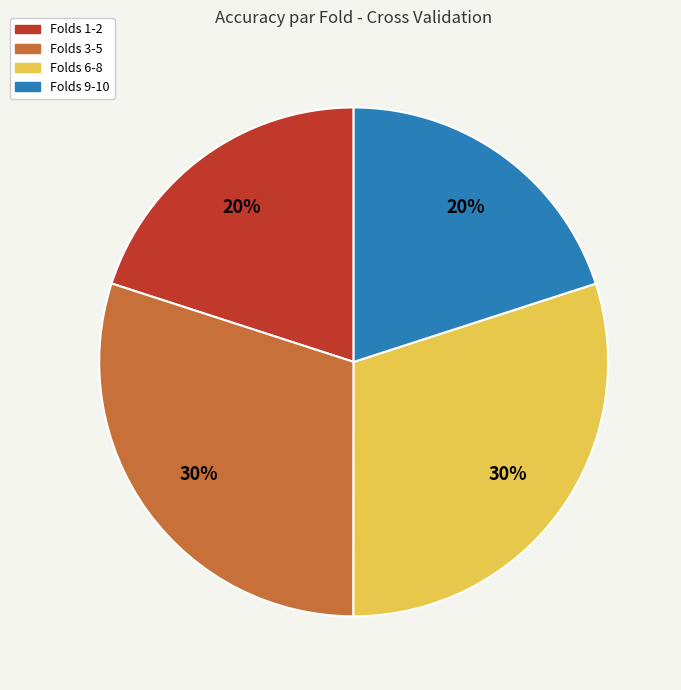

What is the ratio of the value at Folds 1-2 to the value at Folds 9-10?

1.0